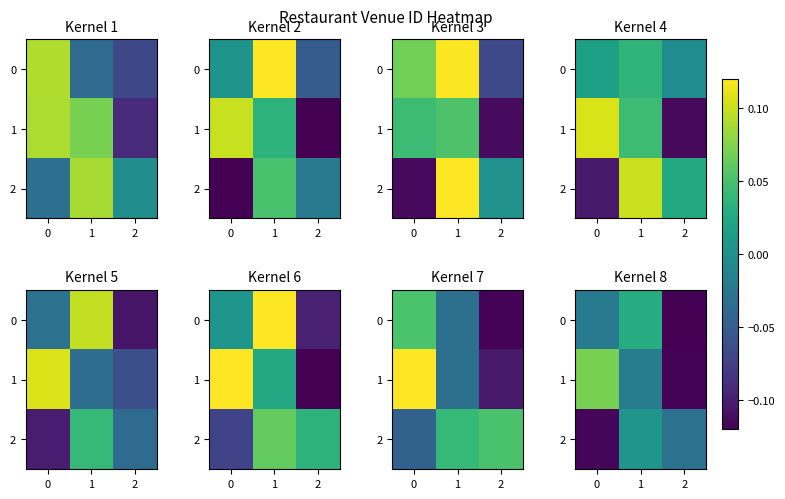

What is the difference between the row_1 values at 0 and 1?

0.1